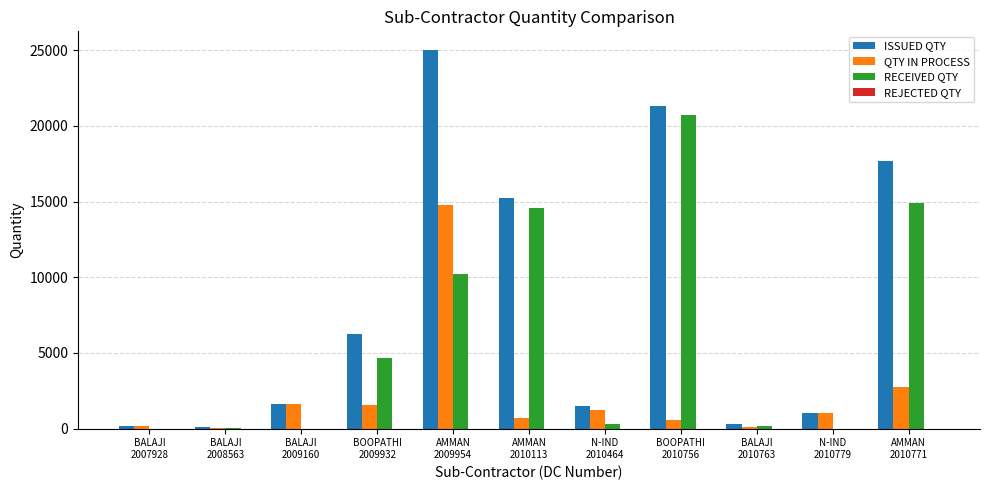

Read the QTY IN PROCESS value at BOOPATHI
2009932, to the nearest 100.

1600